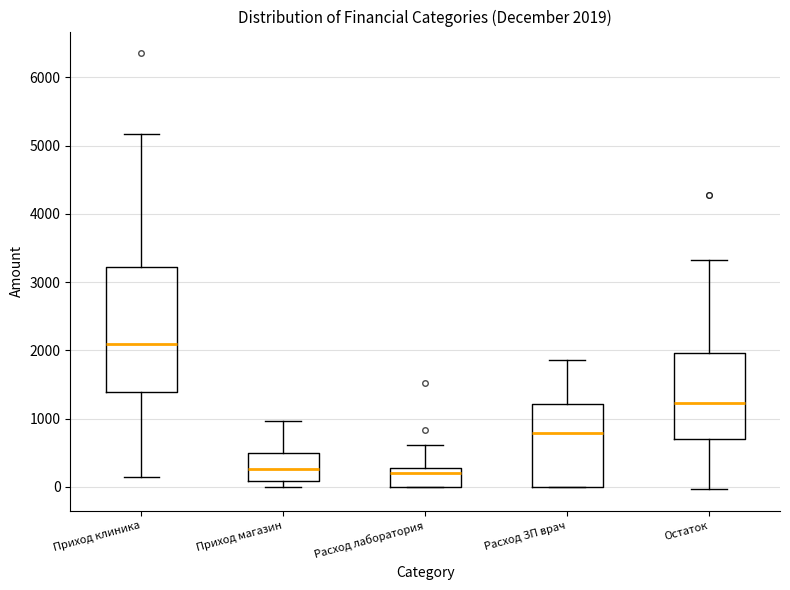

Which box is the tallest, from its lower edge to its upper edge?

Приход клиника